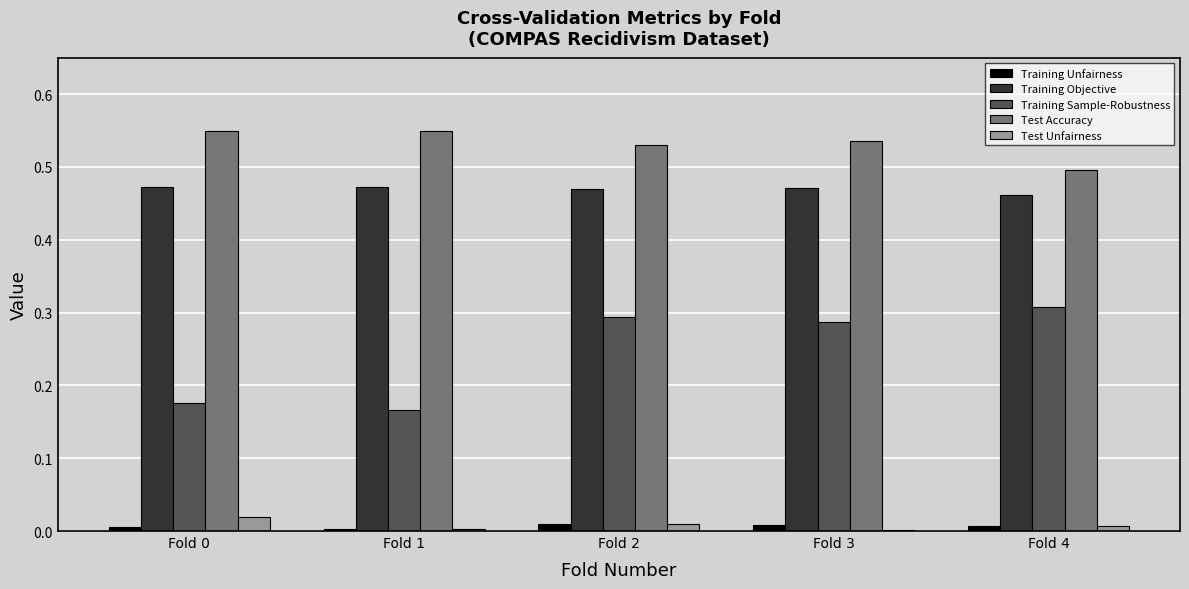

Is the value of Training Unfairness at Fold 2 greater than the value of Test Accuracy at Fold 0?

No